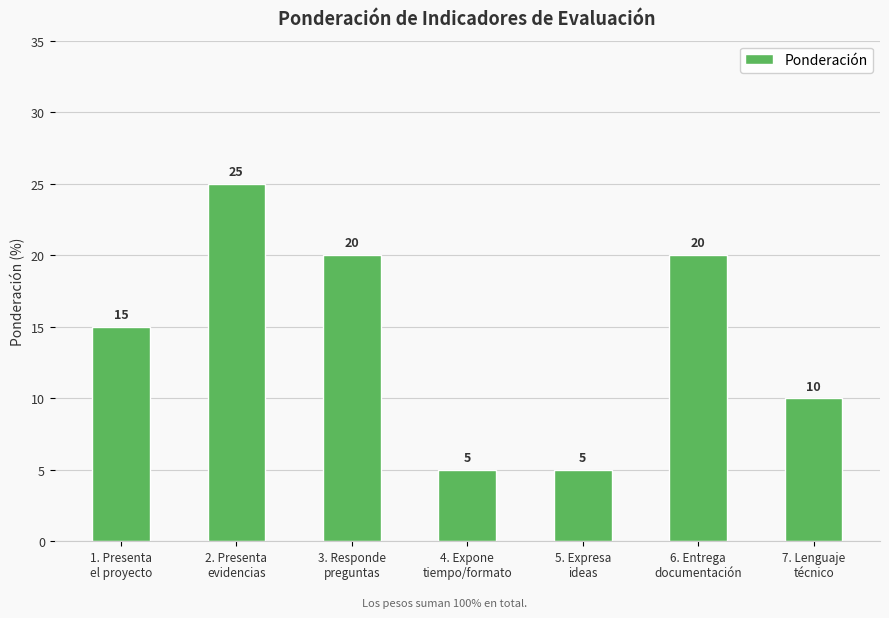

Count the values in the range 5 to 20.

6